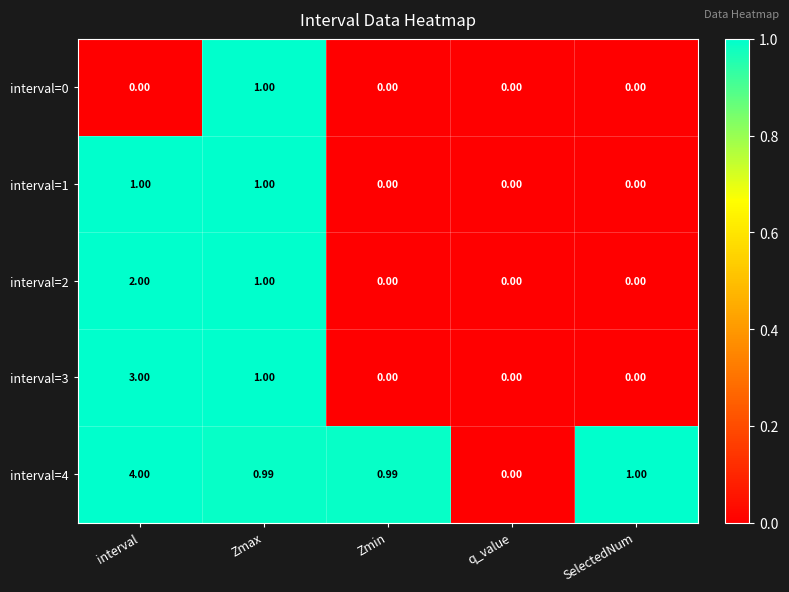

Which category has the highest value in the interval=3 series?

interval